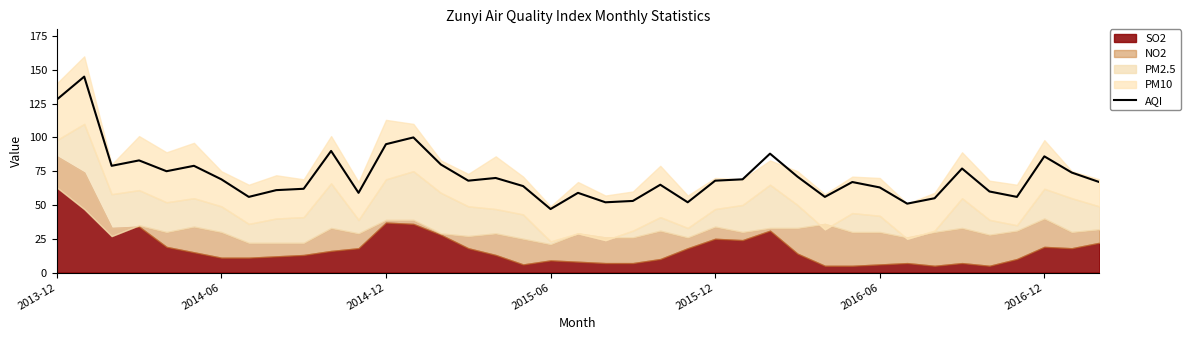

What is the minimum value for AQI?

47